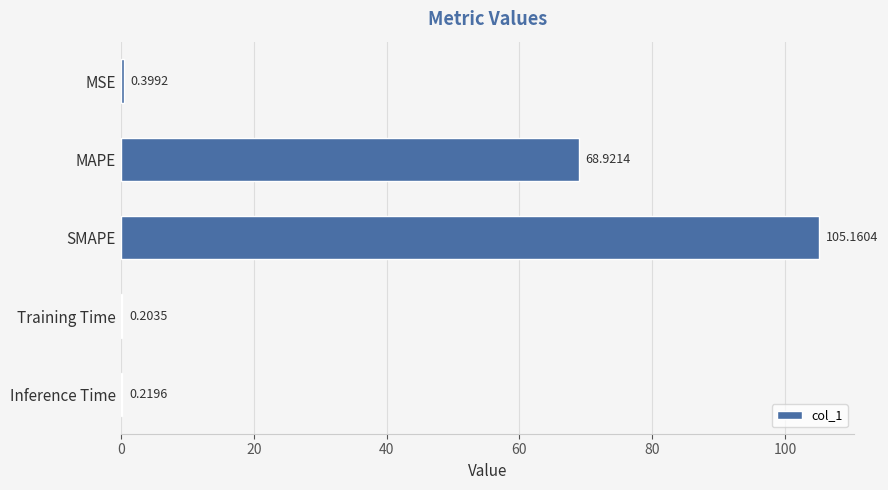

At which label is the value closest to 52?

MAPE